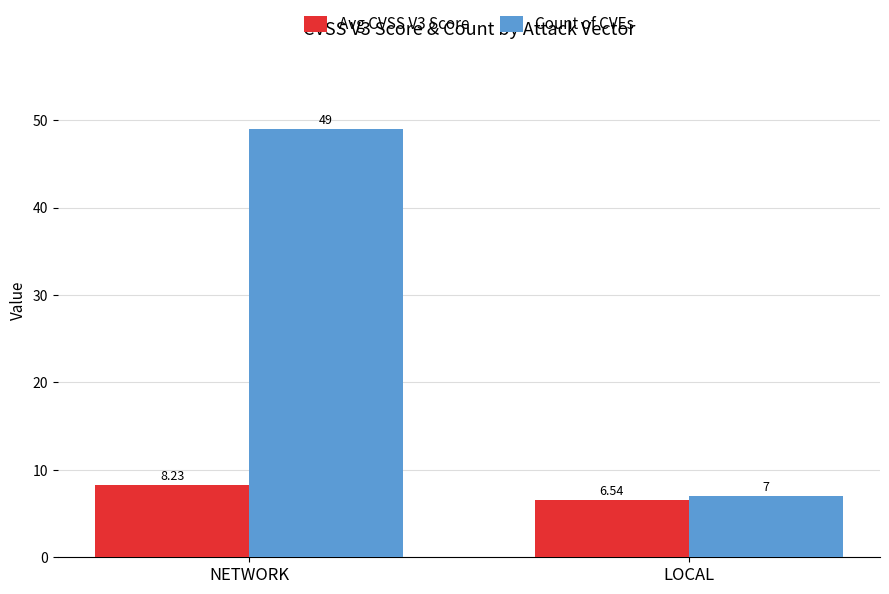

What is the average value of the Avg CVSS V3 Score series?

7.4